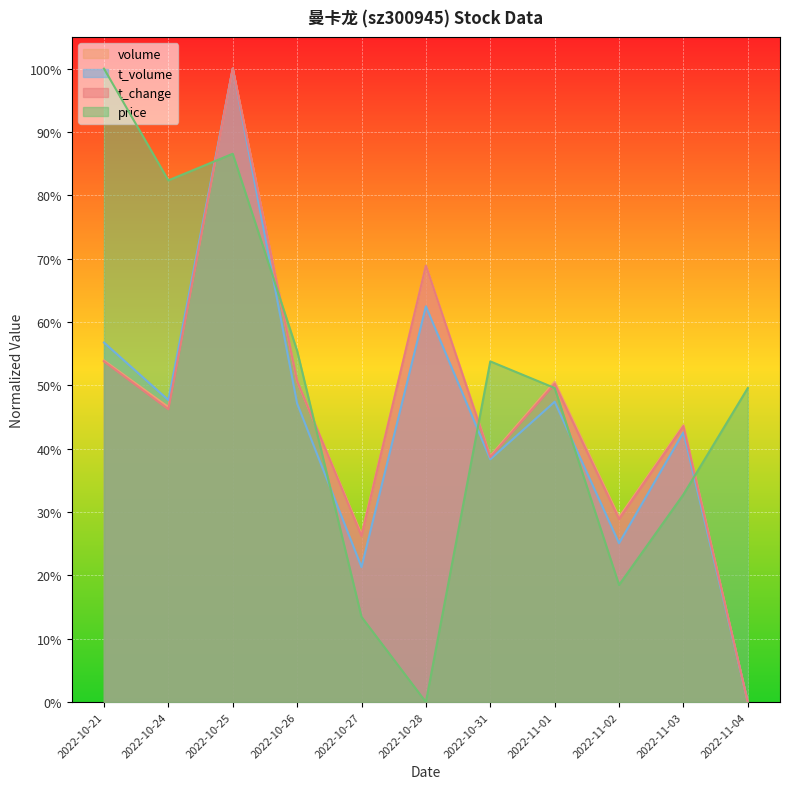

What are all the series names shown in the legend?

volume, t_volume, t_change, price